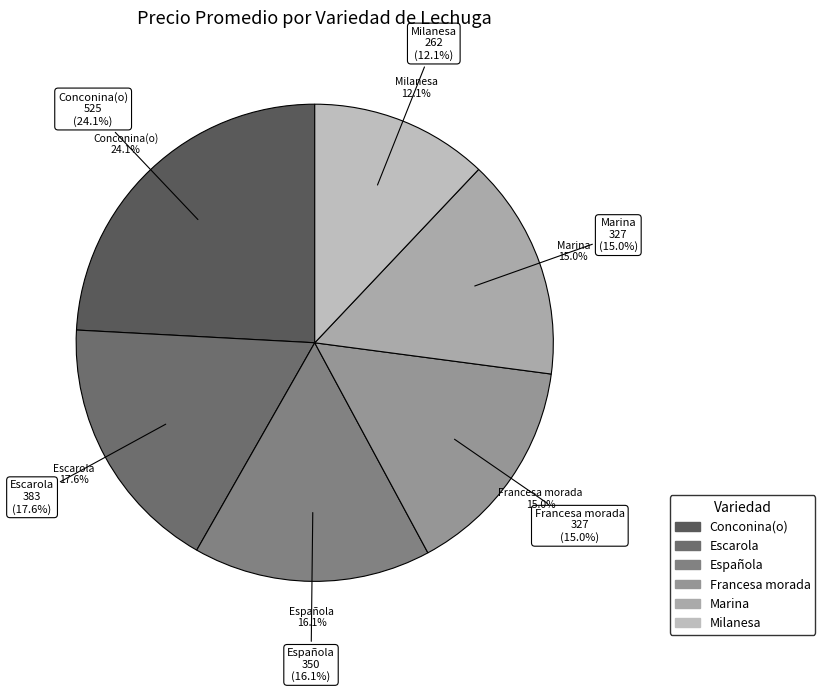

Is there any slice that represents more than half of the pie?

No